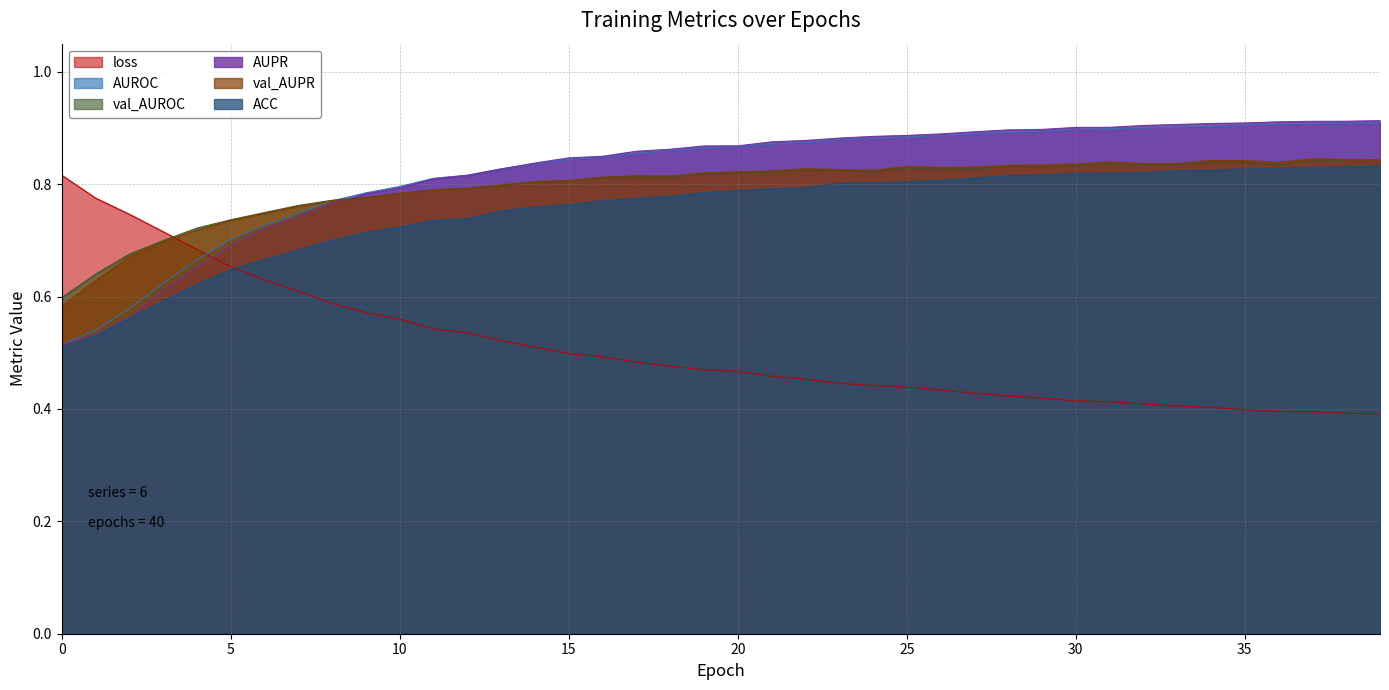

True or false: val_AUPR and loss cross at least once.

True